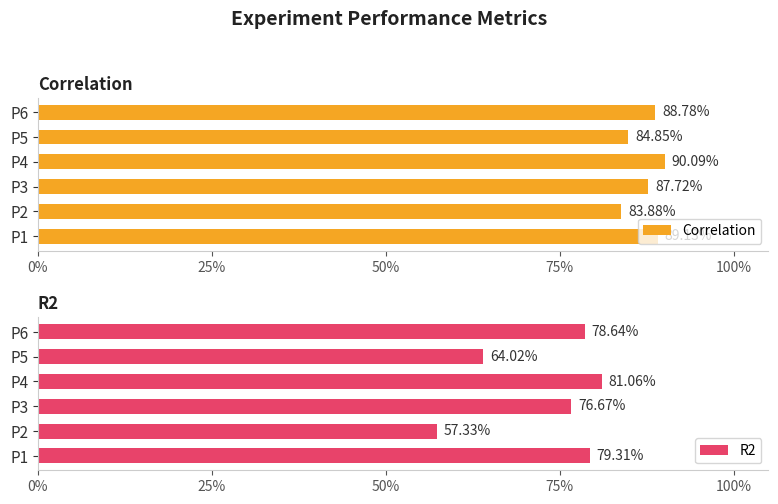

Rank the series by their average value, from lowest to highest.

R2, Correlation